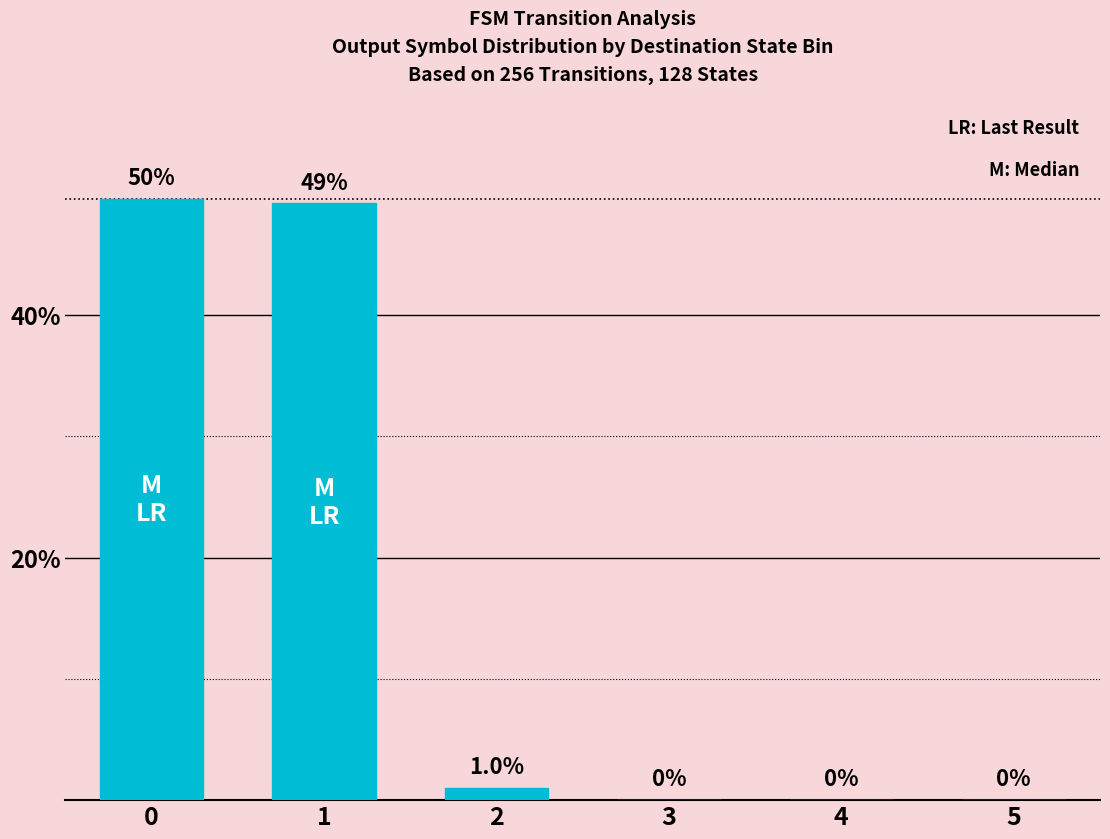

The chart shows a value of 20.7 at 0. True or false?

False